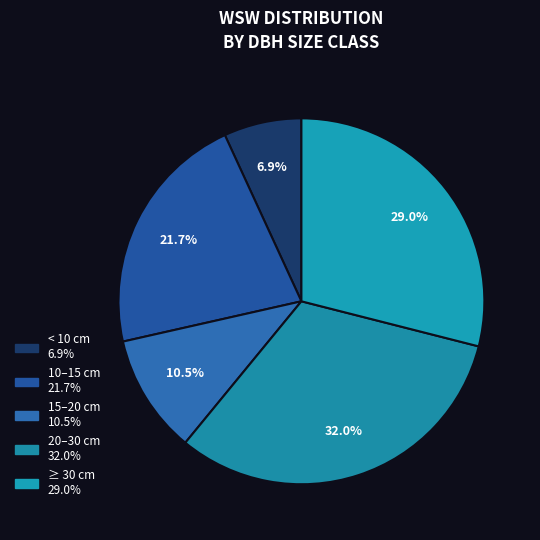

Count the number of slices in the pie.

5